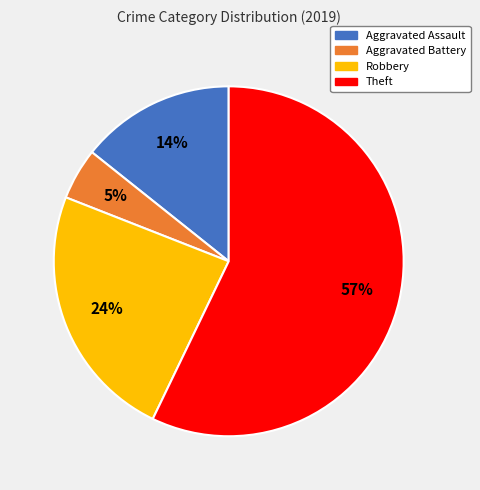

True or false: Aggravated Battery accounts for 5% of the total.

True